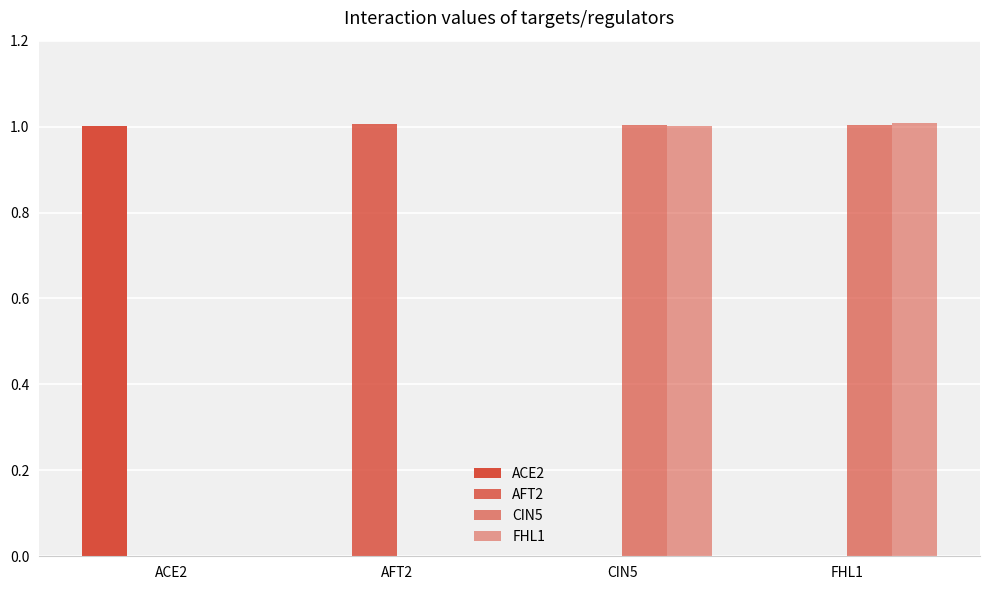

List the series in order of their peak value, lowest first.

ACE2, CIN5, AFT2, FHL1